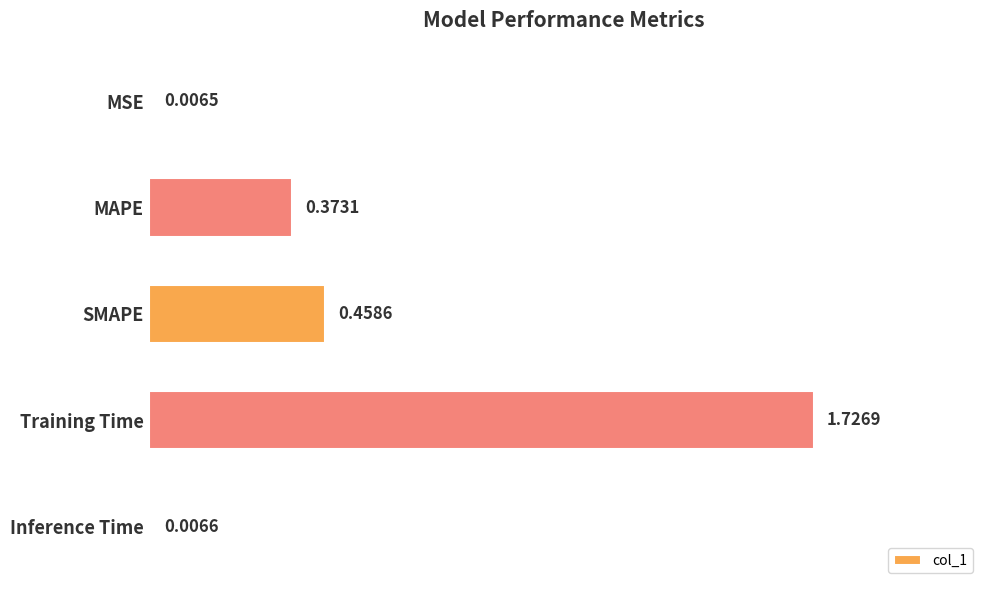

What is the label of the 4th bar from the top?

Training Time